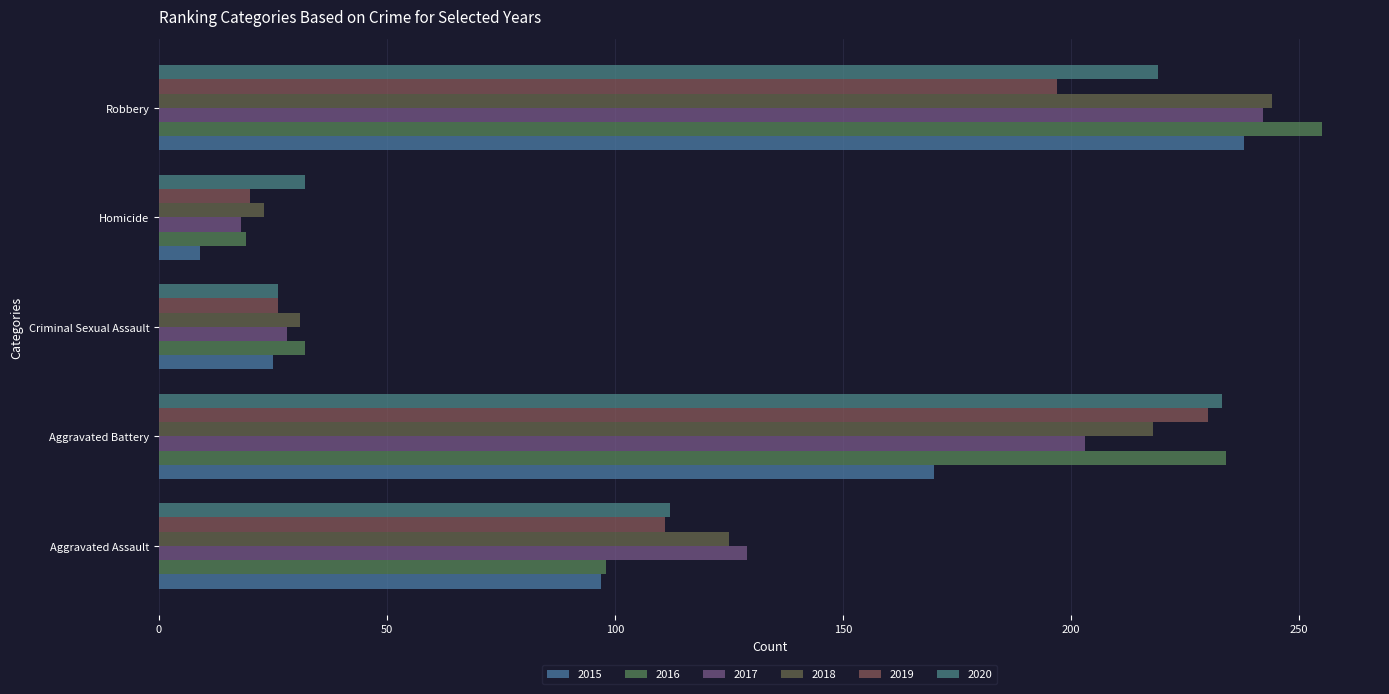

At Aggravated Battery, list the series in order from smallest to largest.

2015, 2017, 2018, 2019, 2020, 2016